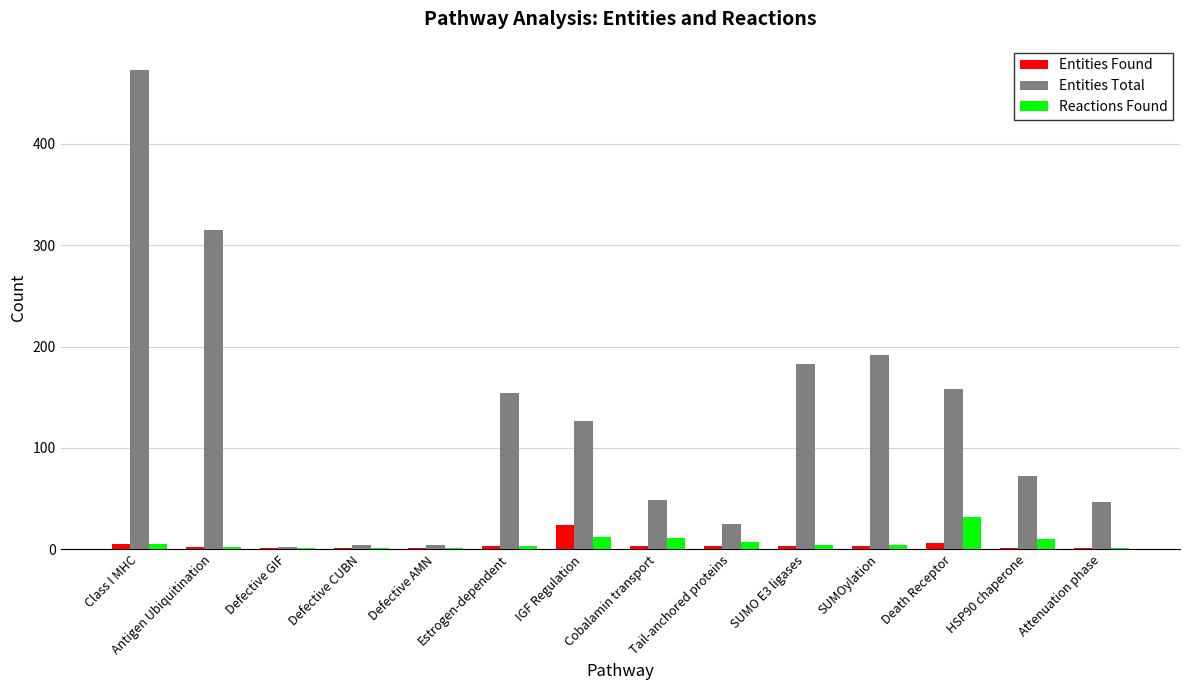

Which series changed the most between Defective GIF and Attenuation phase?

Entities Total